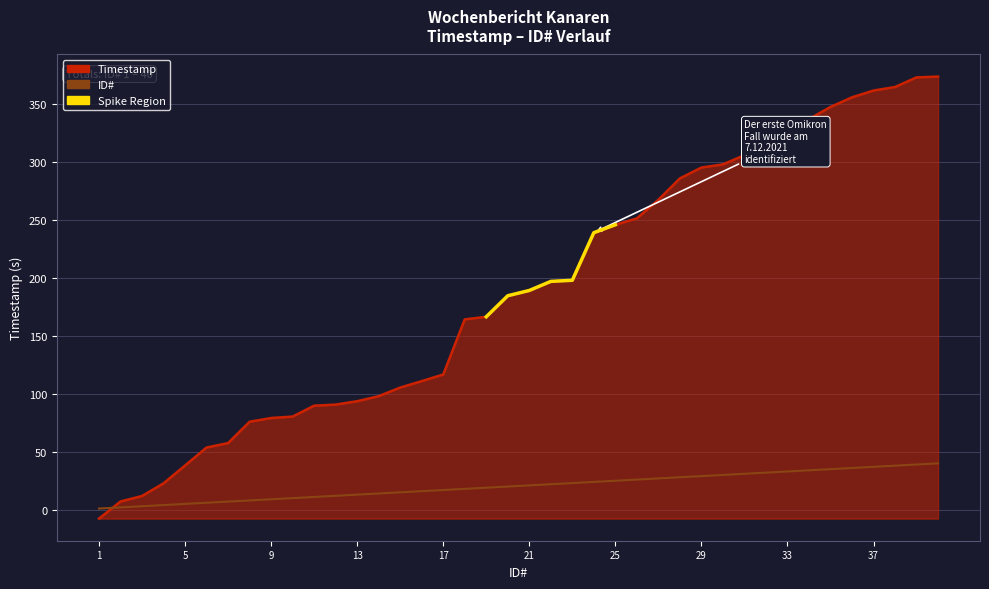

What is the average value of the Timestamp series?

188.9